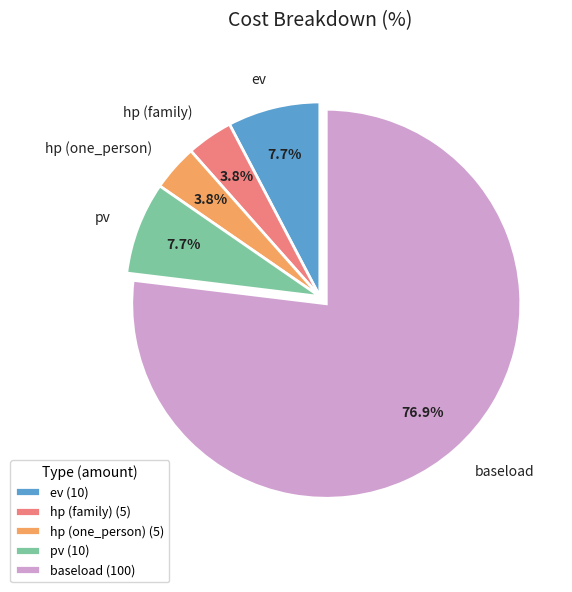

The hp (one_person) slice represents 4% of the pie. True or false?

True